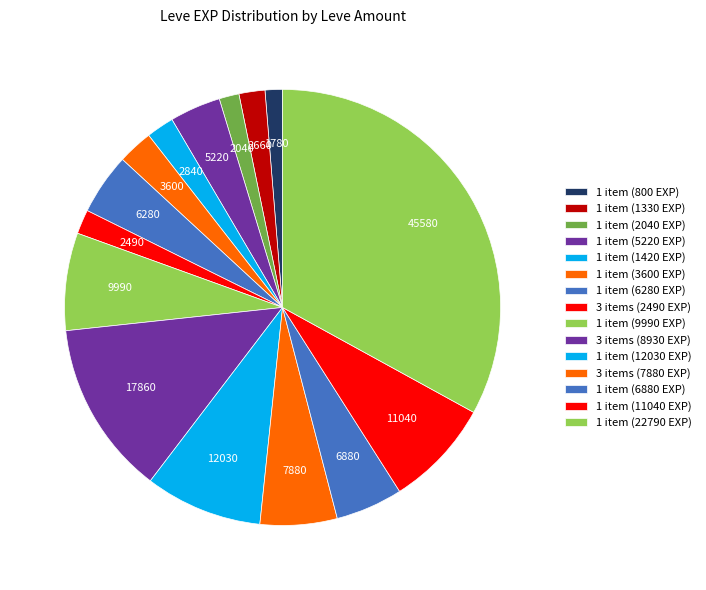

How many slices are in this pie chart?

15